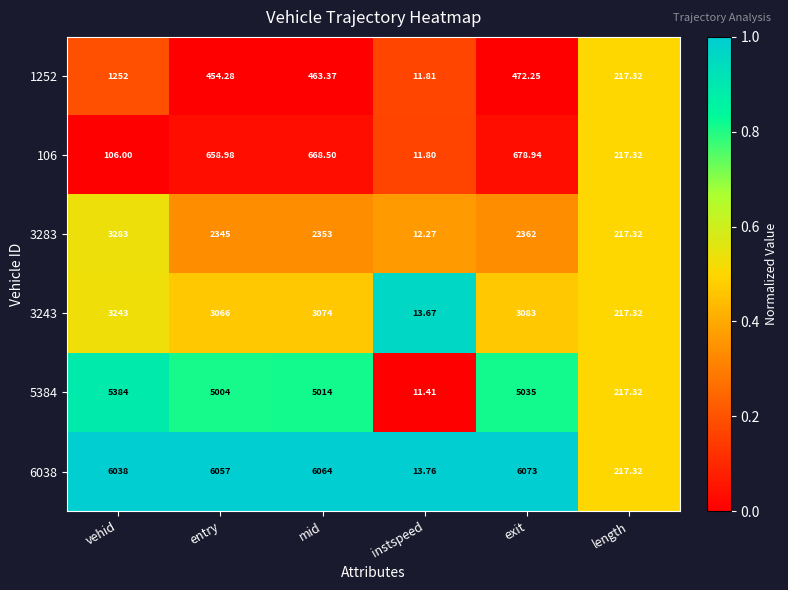

Is the value of 106 at exit greater than the value of 1252 at entry?

Yes